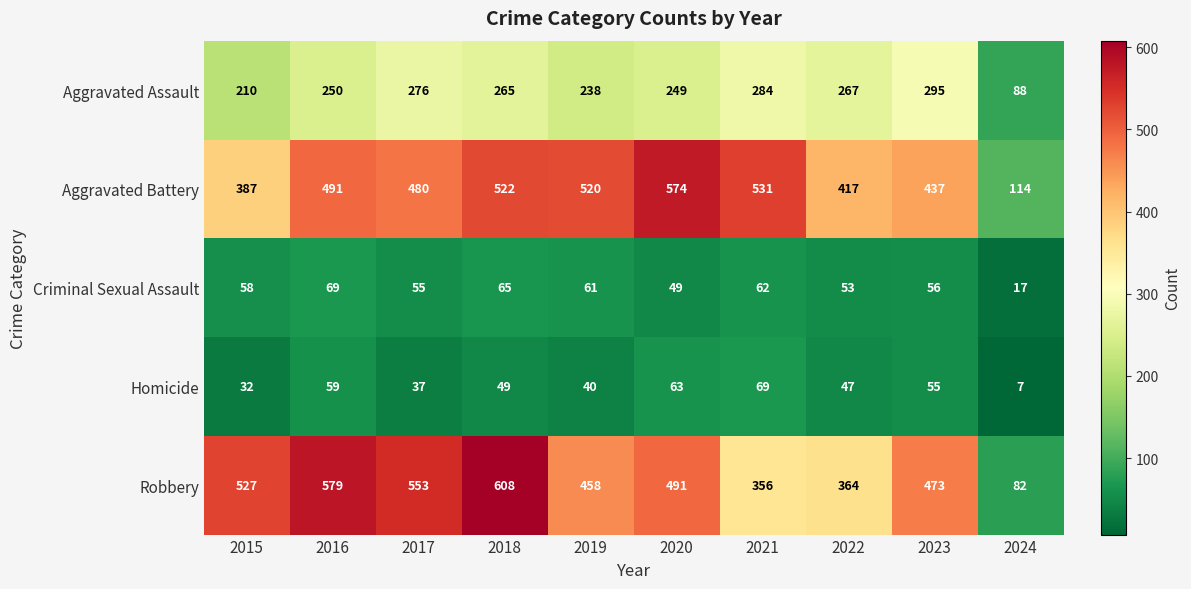

What is the sum of the Aggravated Battery values at 2022 and 2015?

804